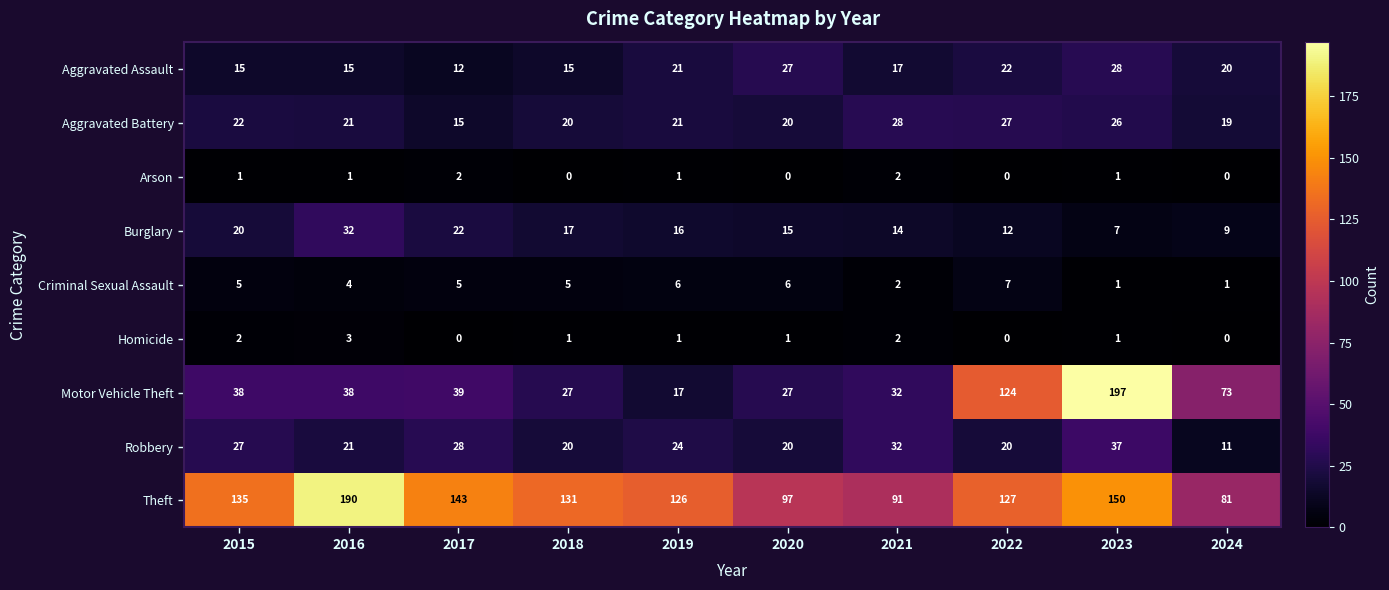

How many values in the Criminal Sexual Assault series are below 5?

4